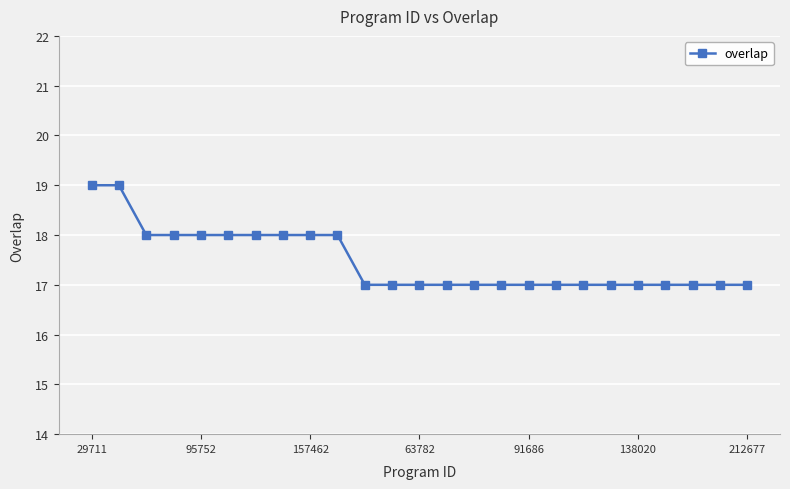

Count the values in the range 17 to 18.

23